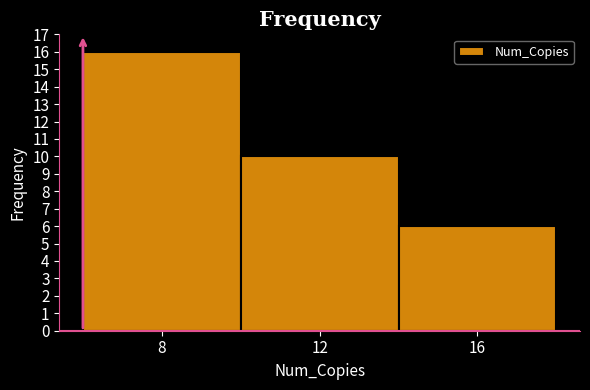

Which range on the x-axis has the tallest bar?

6 to 10